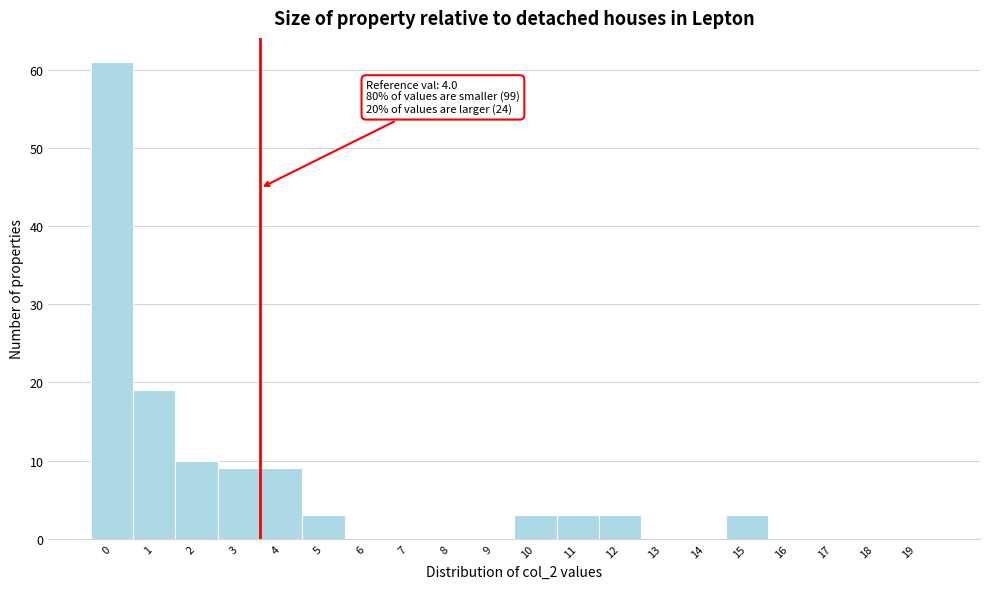

Reading left to right, transcribe all the data shown in this chart.

0=61	1=19	2=10	3=9	4=9	5=3	6=0	7=0	8=0	9=0	10=3	11=3	12=3	13=0	14=0	15=3	16=0	17=0	18=0	19=0